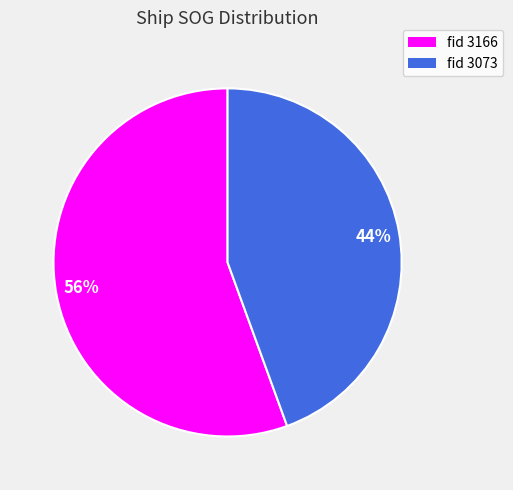

Is there a majority slice in this chart?

Yes